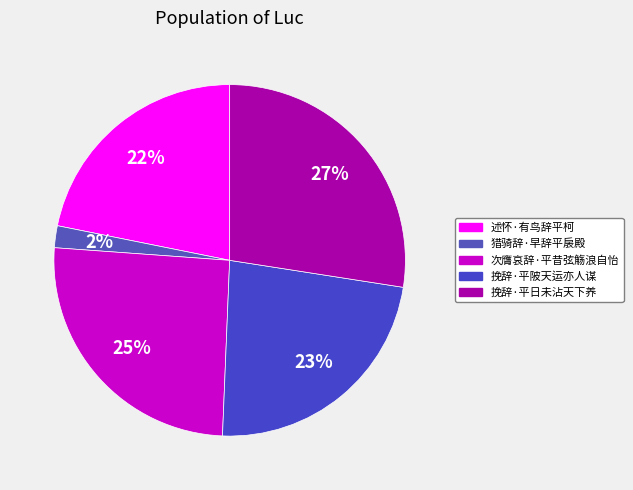

To the nearest percent, what portion does 挽辞·平陂天运亦人谋 represent?

23%